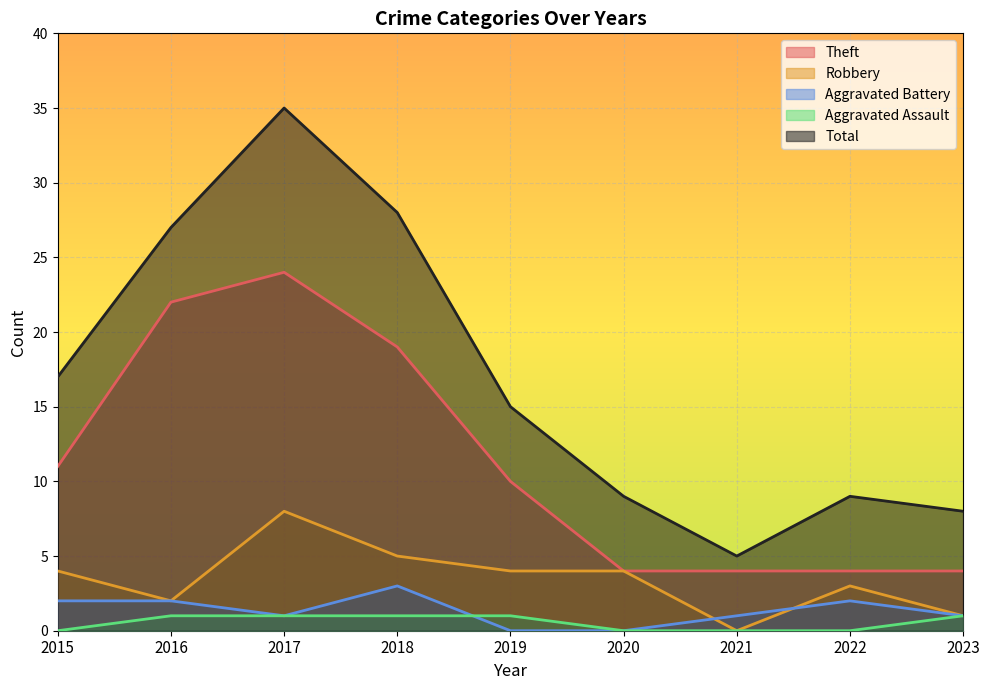

How many data points does each series have?

9